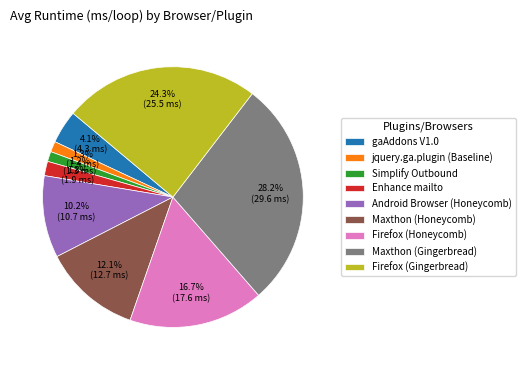

How many segments does this pie chart have?

9